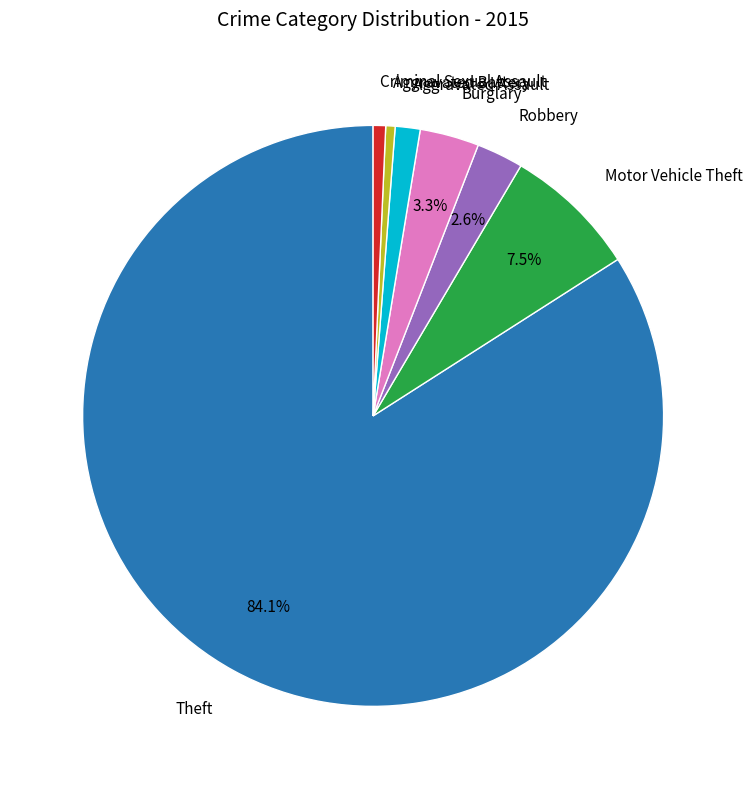

The Criminal Sexual Assault slice represents 1% of the pie. True or false?

True